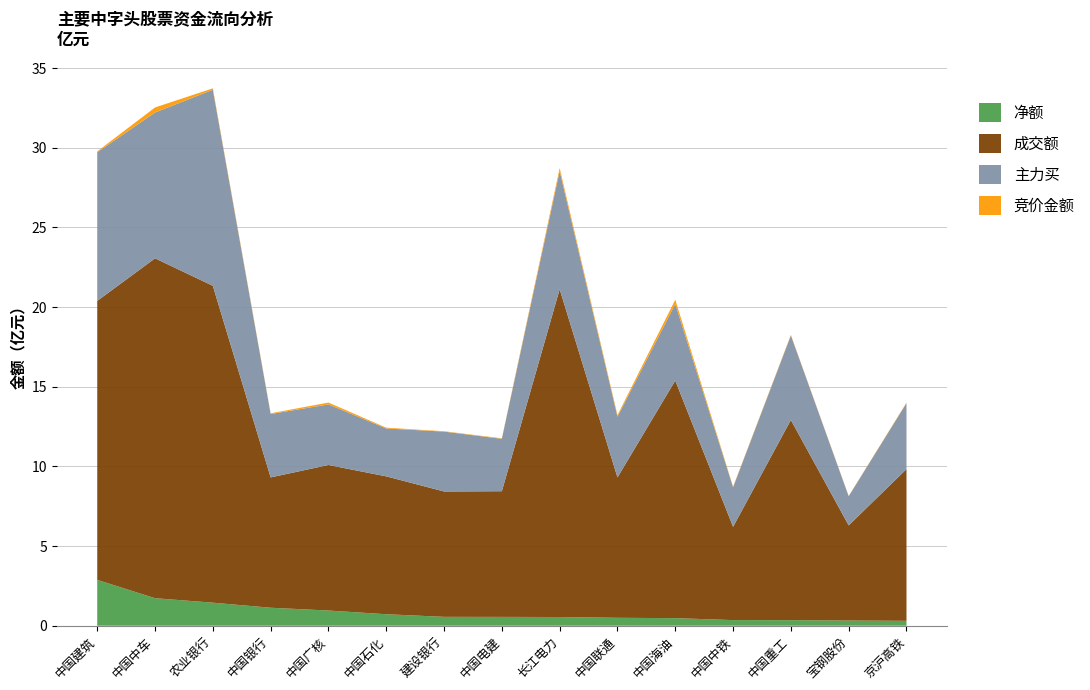

Reading left to right, transcribe all the data shown in this chart.

竞价金额: 中国建筑=5305982	中国中车=31869116	农业银行=8763889	中国银行=4565868	中国广核=11587936	中国石化=4801680	建设银行=2471602	中国电建=3331900	长江电力=18980921	中国联通=9751716	中国海油=26733320	中国中铁=4127592	中国重工=3874770	宝钢股份=1965744	京沪高铁=3411725
主力买: 中国建筑=933170628	中国中车=915336099	农业银行=1230997839	中国银行=397911098	中国广核=380255147	中国石化=300781378	建设银行=375672917	中国电建=328871683	长江电力=741806763	中国联通=381089352	中国海油=480725315	中国中铁=247868986	中国重工=530447708	宝钢股份=182782549	京沪高铁=413926369
成交额: 中国建筑=1751315567	中国中车=2133564067	农业银行=1989065571	中国银行=818156048	中国广核=913612357	中国石化=865478855	建设银行=787085634	中国电建=788975728	长江电力=2057753552	中国联通=881218455	中国海油=1491527785	中国中铁=585687394	中国重工=1256634866	宝钢股份=597075036	京沪高铁=952430692
净额: 中国建筑=287829686	中国中车=172837583	农业银行=144730398	中国银行=112988666	中国广核=95453745	中国石化=72206005	建设银行=55770416	中国电建=55492471	长江电力=54688648	中国联通=49813117	中国海油=47581880	中国中铁=35389192	中国重工=35086715	宝钢股份=32722635	京沪高铁=30806304